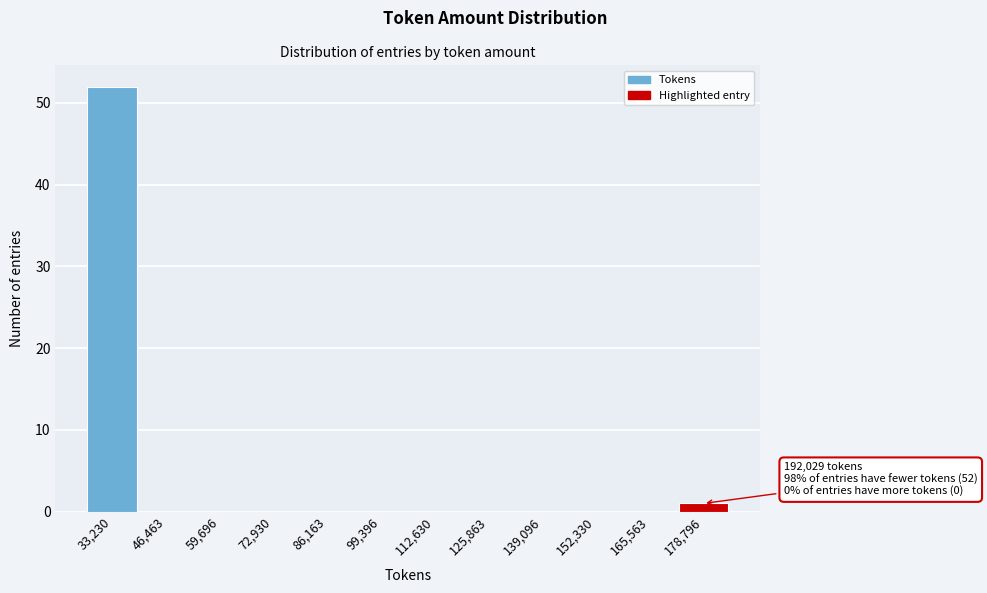

Reading right to left, extract all data points from this chart.

178,796=1	165,563=0	152,330=0	139,096=0	125,863=0	112,630=0	99,396=0	86,163=0	72,930=0	59,696=0	46,463=0	33,230=52